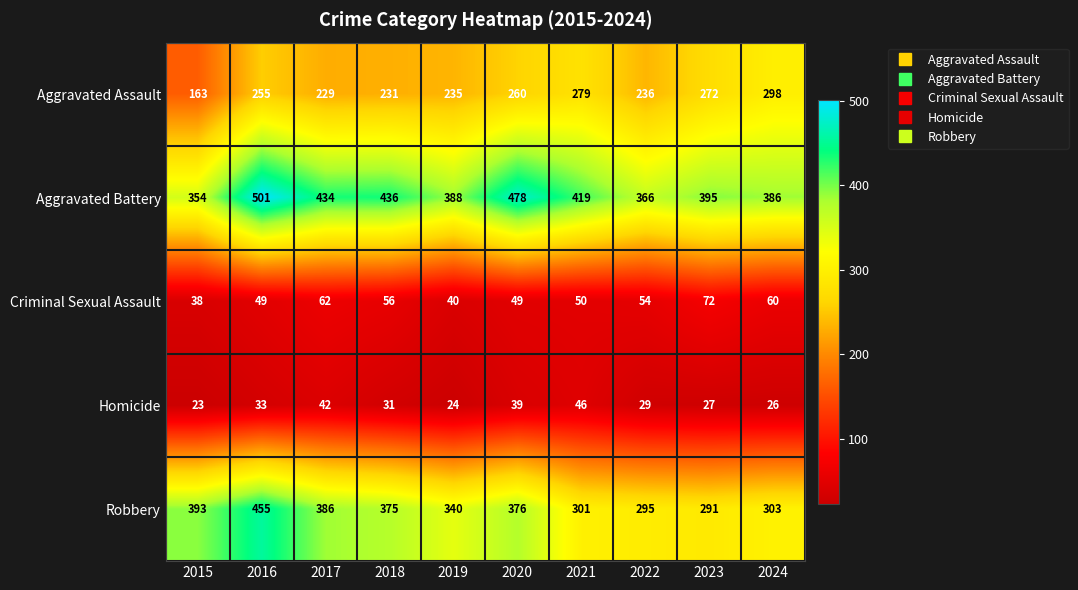

What is the difference between the highest and lowest values at 2021?

373